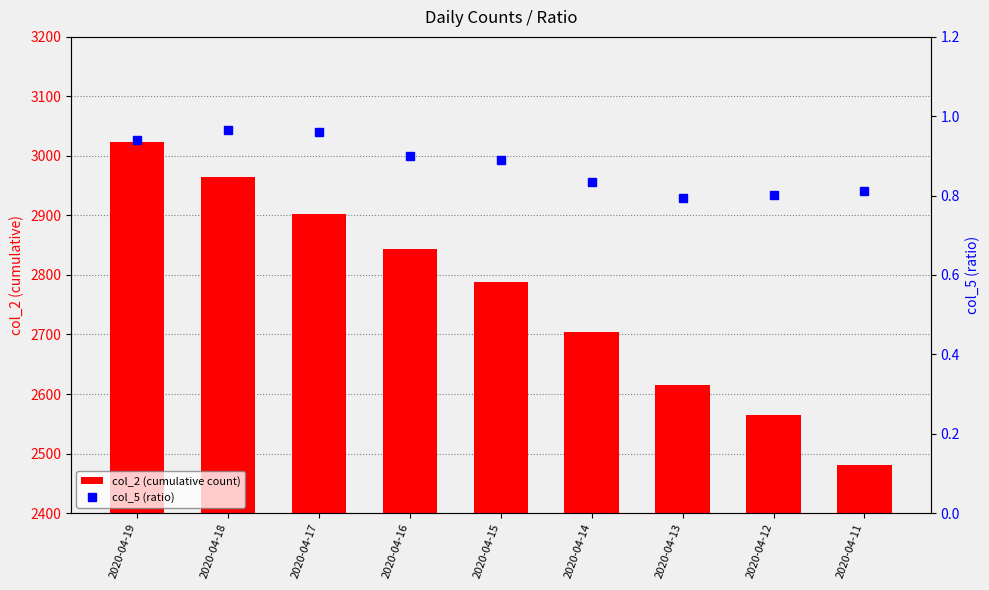

Is the value of col_2 (cumulative count) at 2020-04-16 greater than the value of col_5 (ratio) at 2020-04-14?

Yes